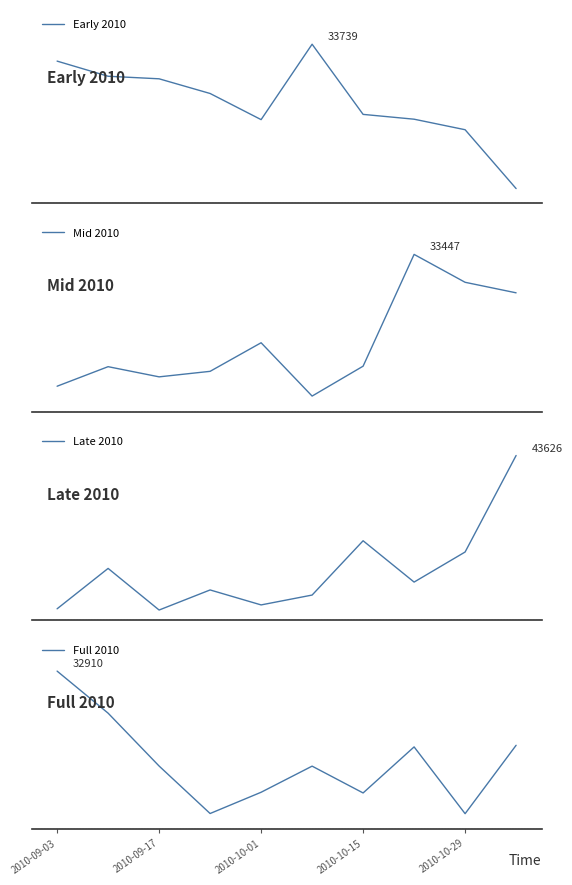

Which series has the widest spread of values?

Late 2010